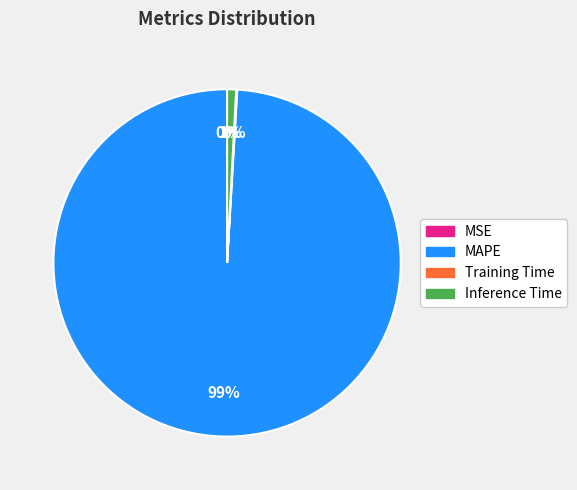

Does MAPE account for over 50% of the chart?

Yes